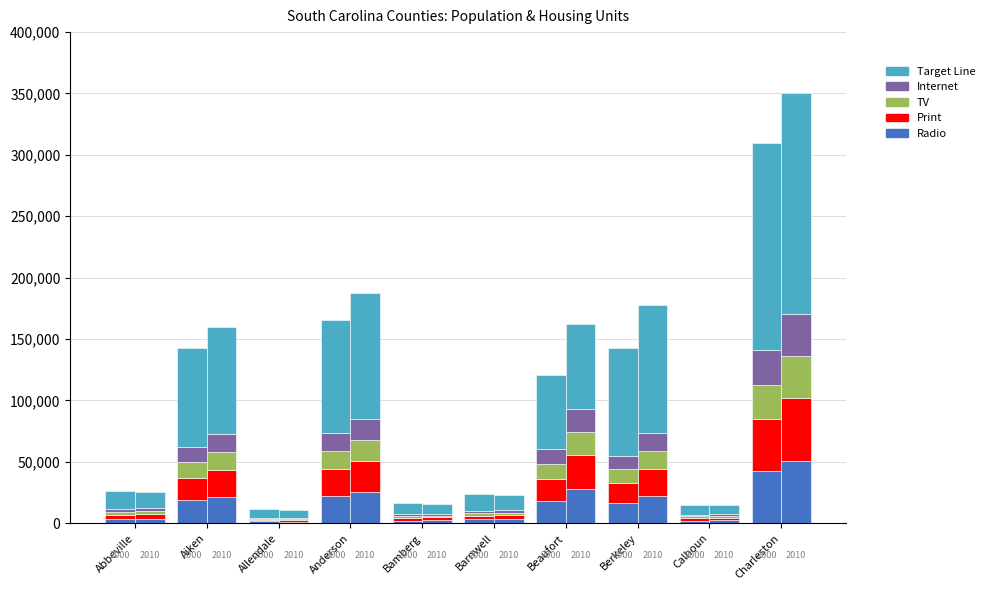

What is the sum of all HU100.2000 values?

431866